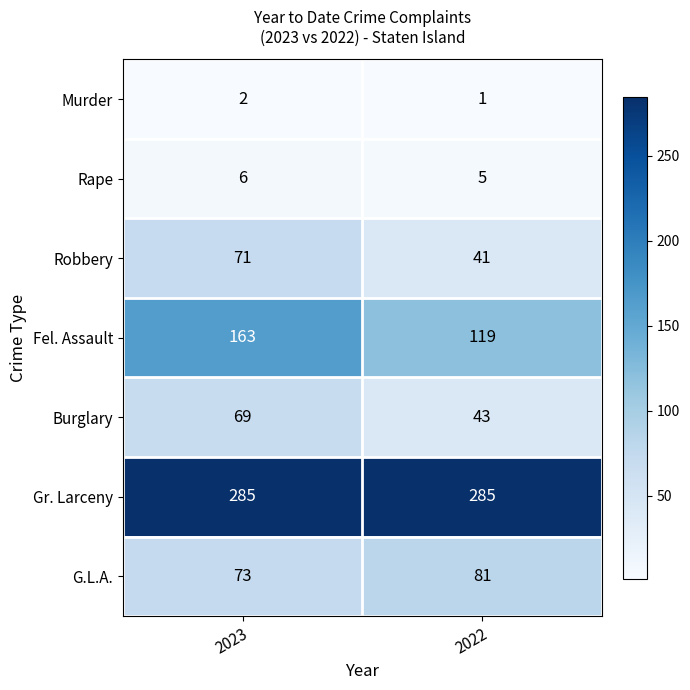

At which category is the sum across all series the highest?

2023